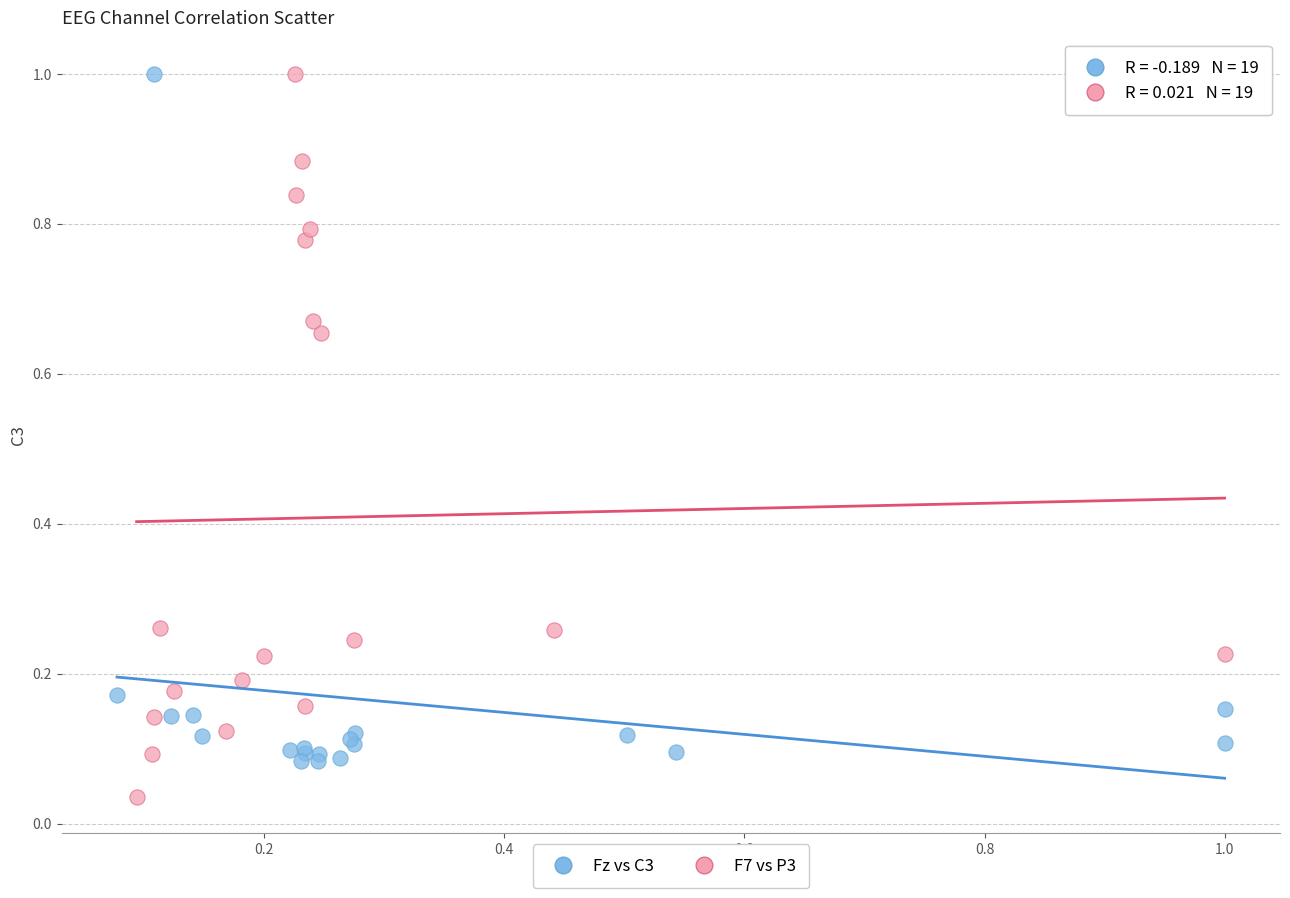

Which series has the widest spread of Y values?

F7 vs P3